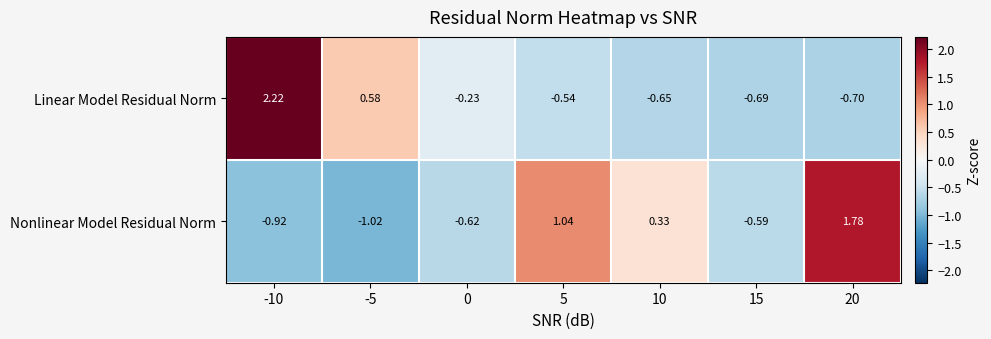

Which series has the largest range (max minus min)?

Linear Model Residual Norm